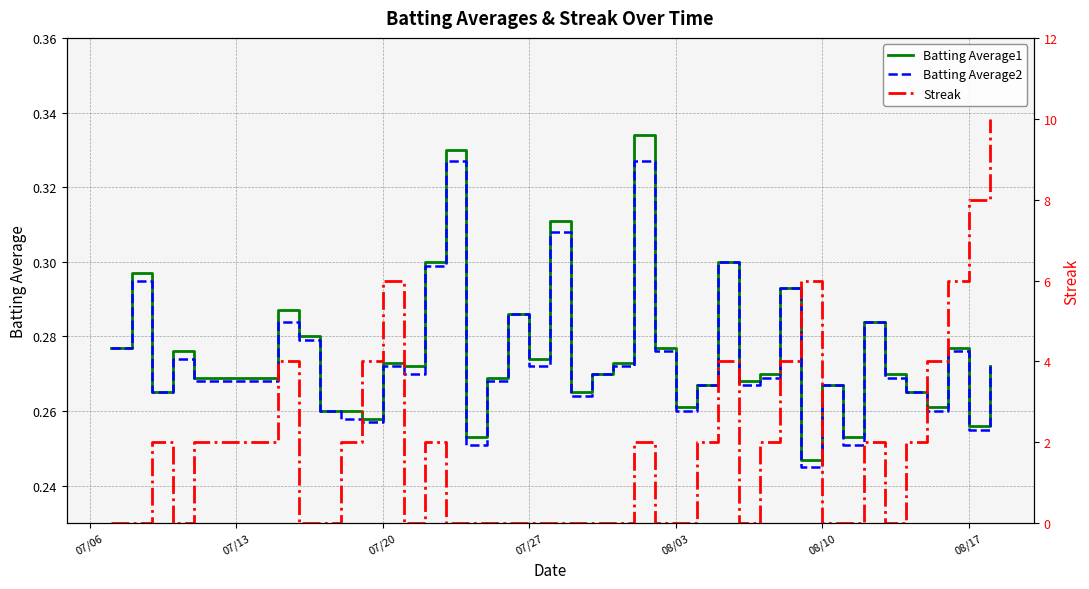

Is this an area chart (filled region under the line)?

No